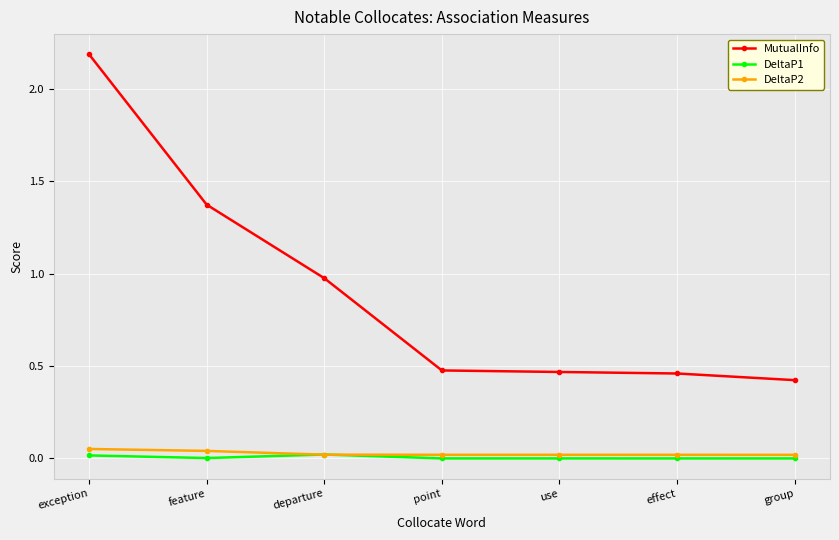

At how many categories does at least one series exceed 1?

2